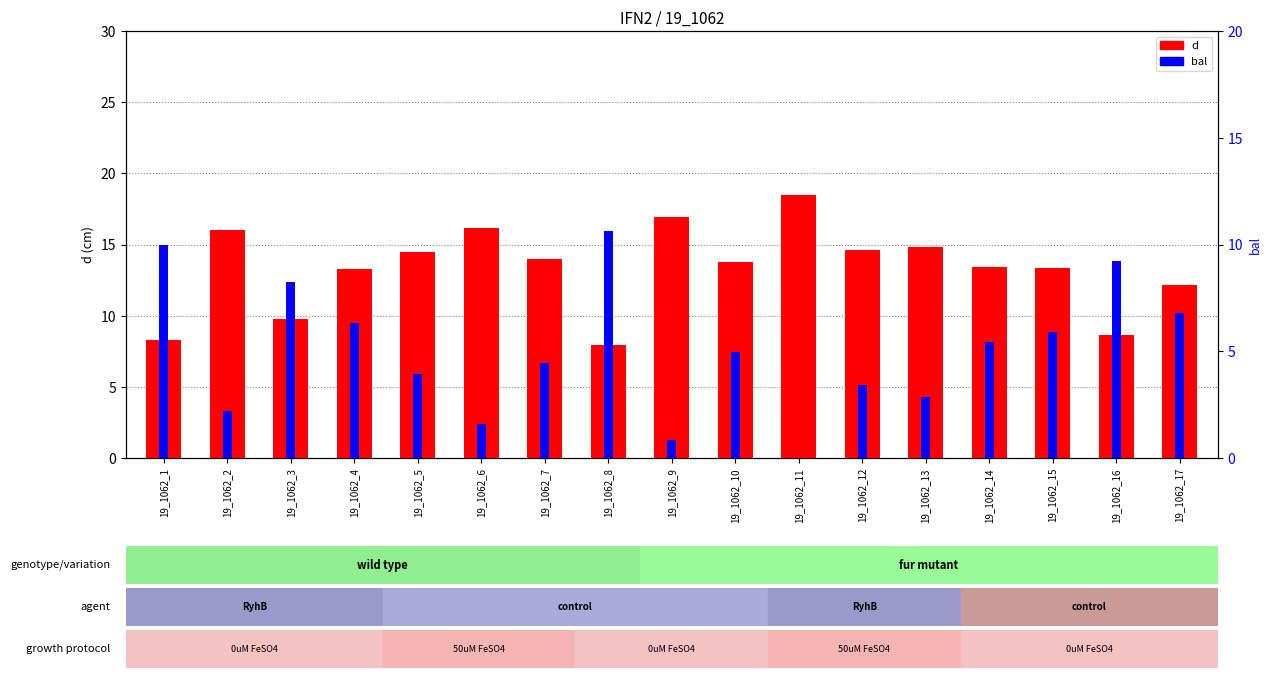

What is the sum of all bal values?

86.8